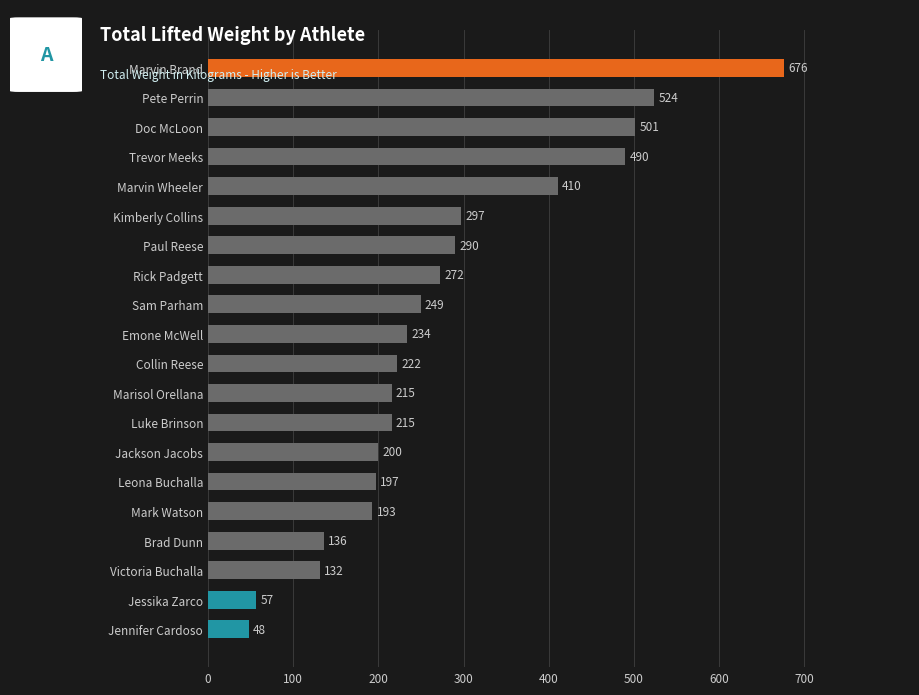

What is the ratio of the value at Paul Reese to the value at Trevor Meeks?

0.6